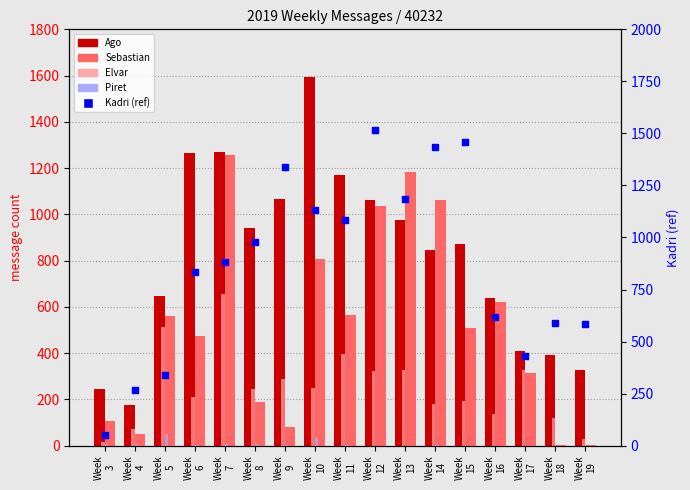

At which category is the sum across all series the highest?

Week
7